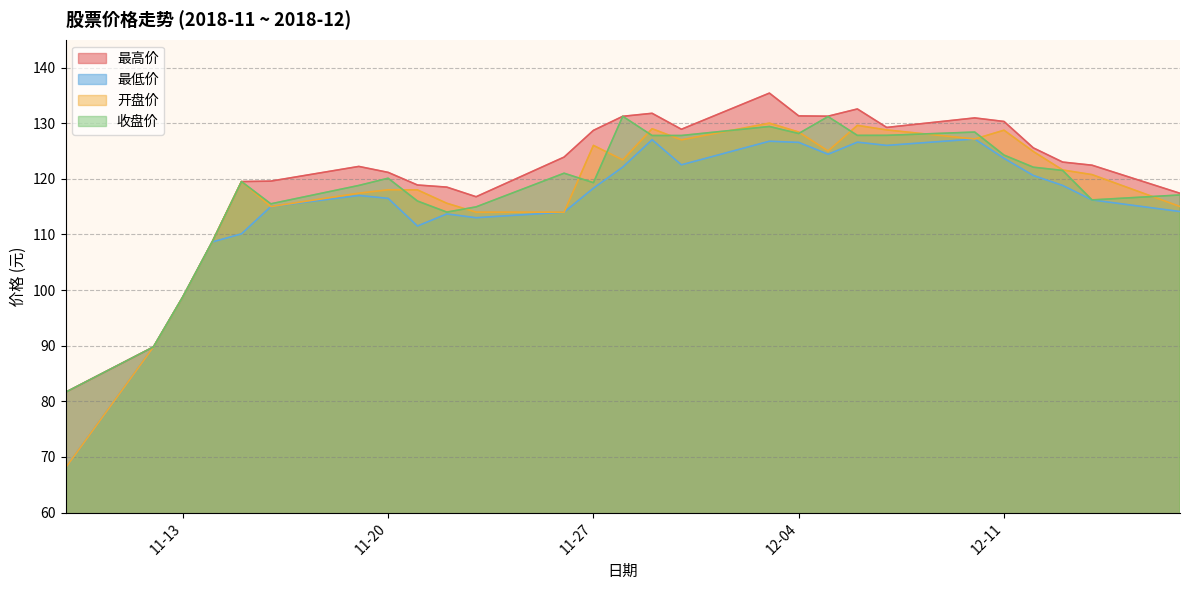

What is the difference between the 最低价 values at 2018-11-29 and 2018-11-26?

13.0